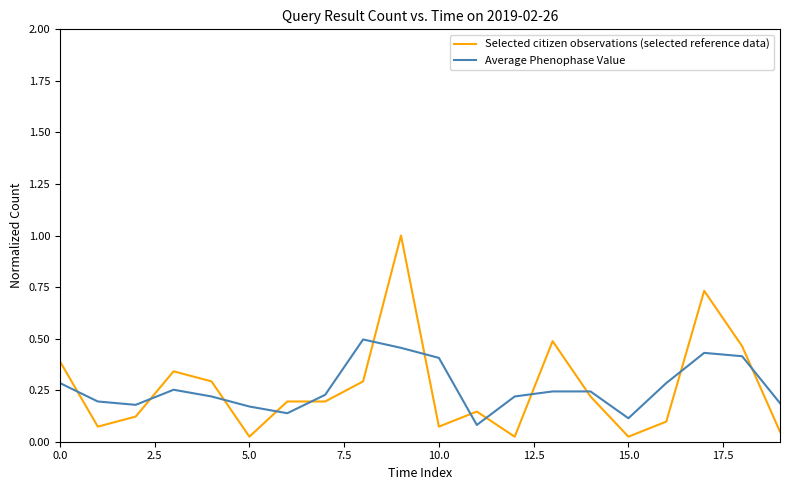

Which series has the widest spread of values?

Selected citizen observations (selected reference data)